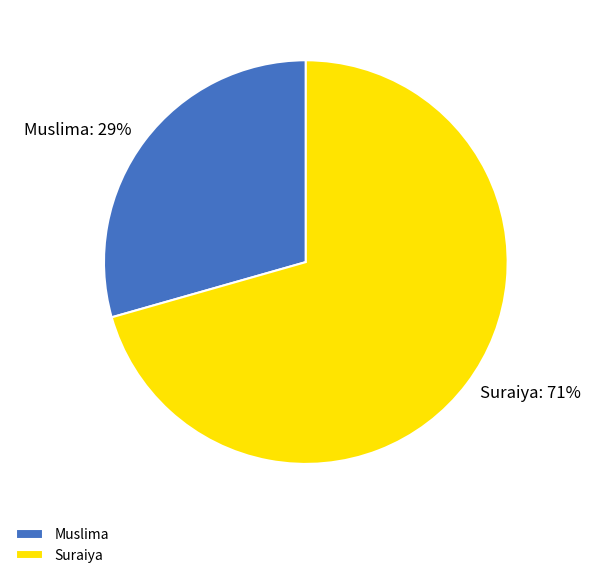

To the nearest percent, what is the combined percentage of Suraiya and Muslima?

100%